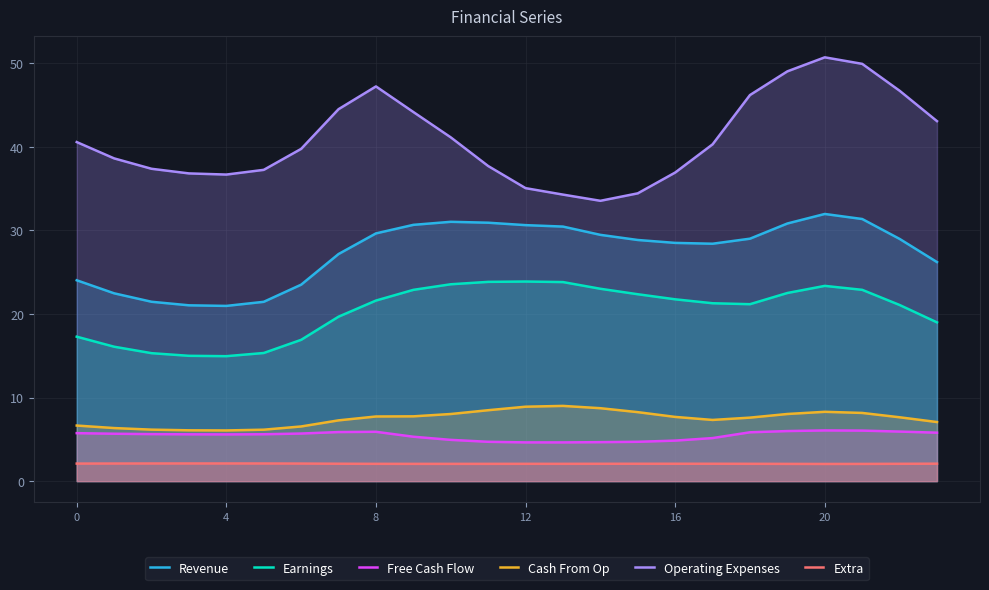

What is the average value of the Extra series?

2.1